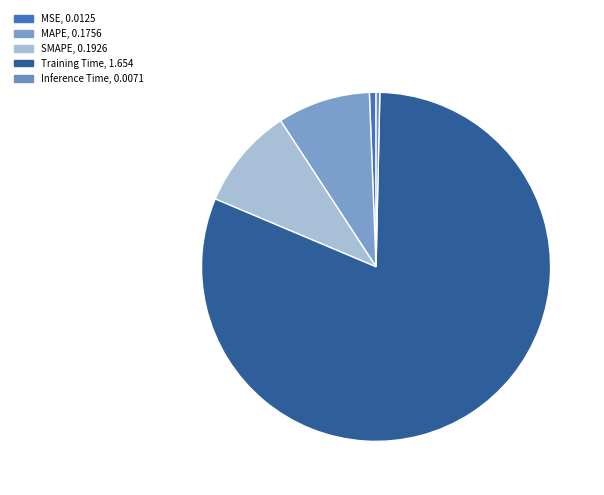

The MAPE slice represents 17% of the pie. True or false?

False